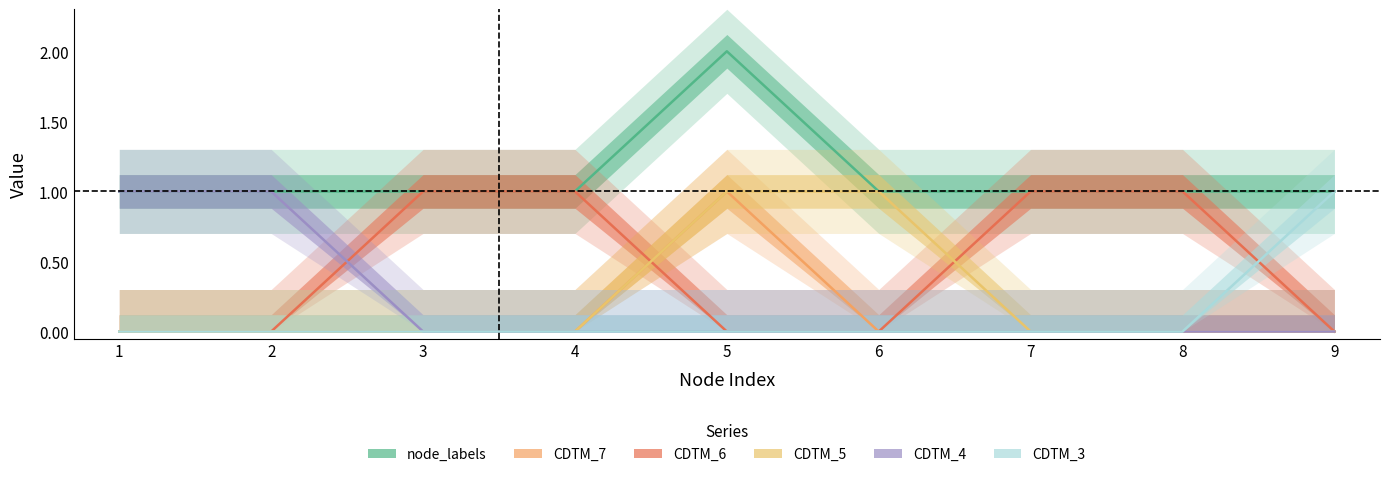

What is the spread (max minus min) of values at 1?

1